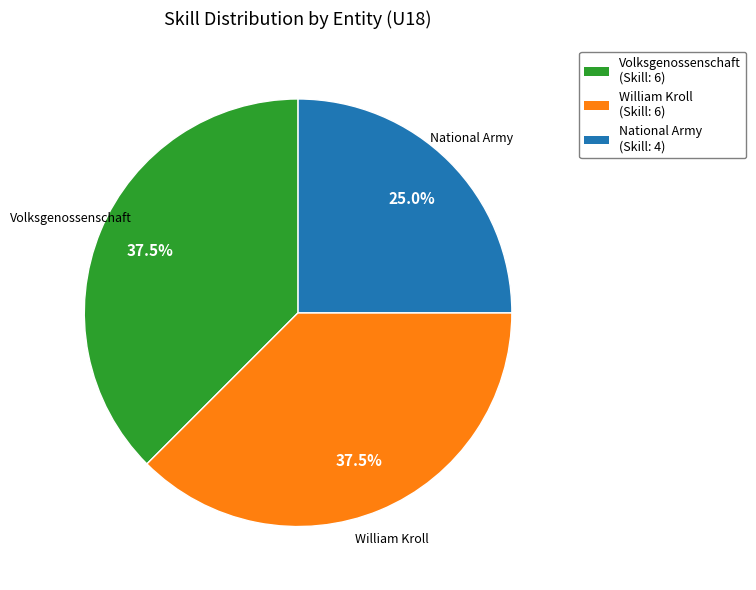

To the nearest percent, what is the average slice percentage?

33%